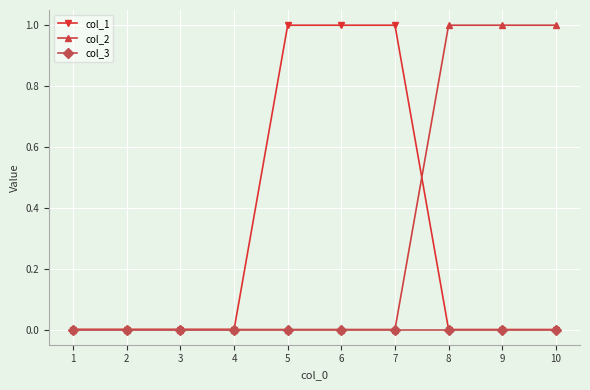

Which series changed the most between 3 and 5?

col_1